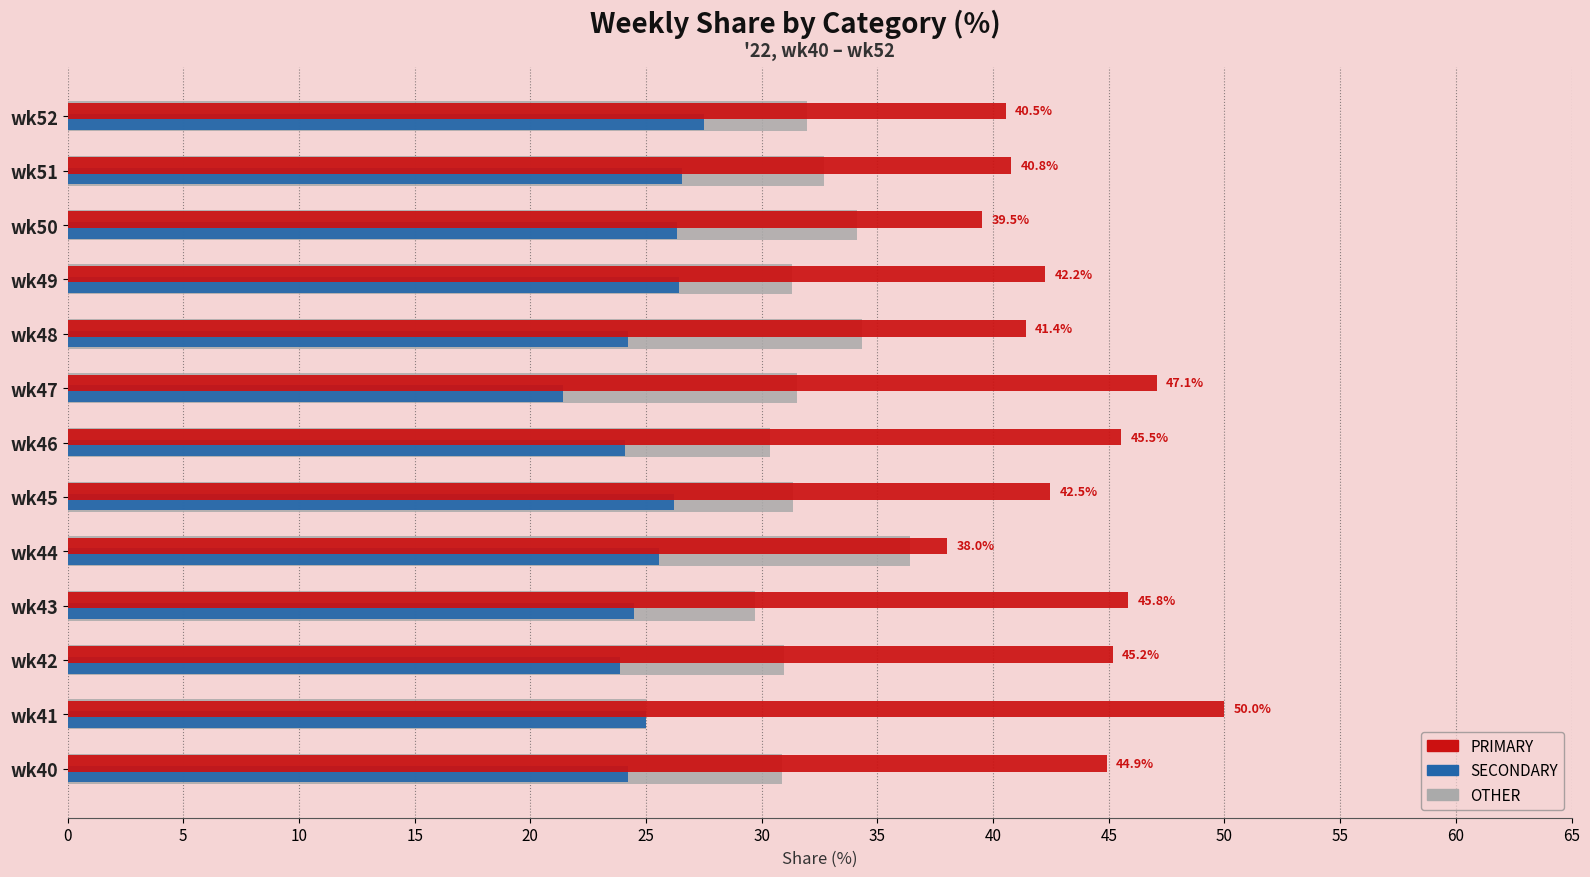

Rank the series by their average value, from highest to lowest.

PRIMARY, OTHER, SECONDARY